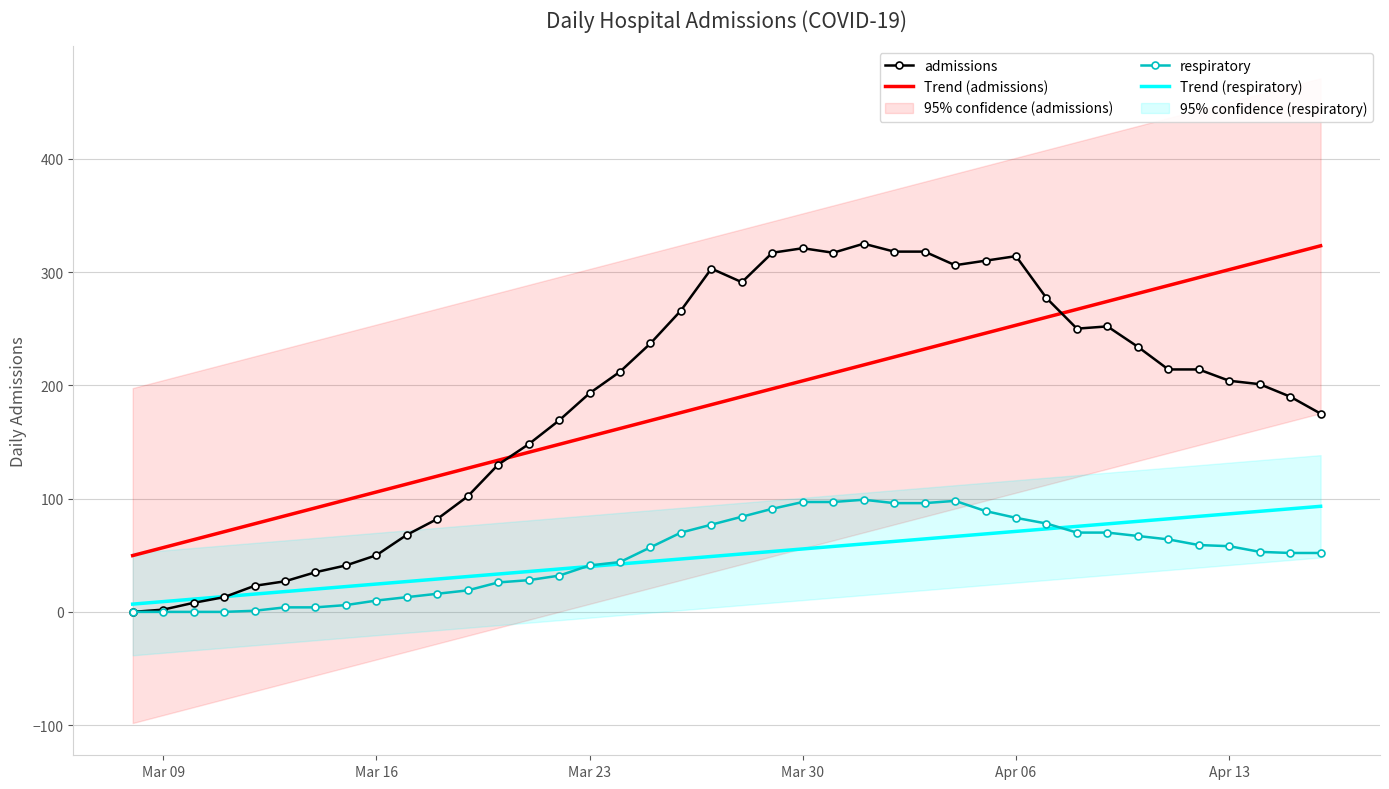

What is the highest value of the respiratory series?

99